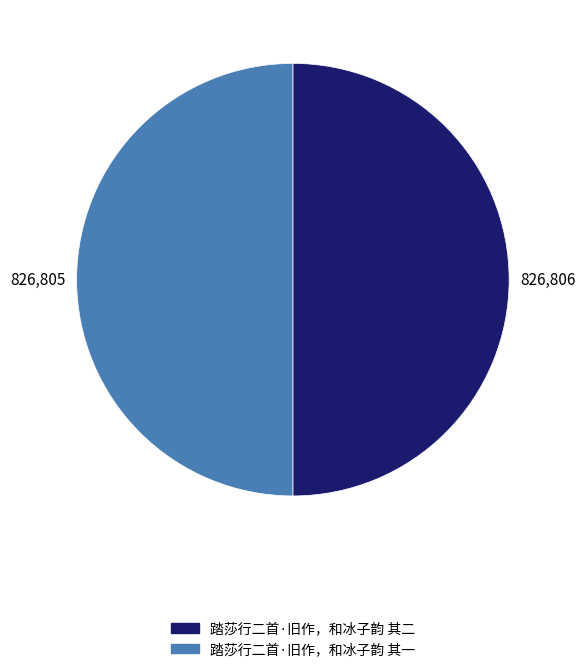

How many segments does this pie chart have?

2